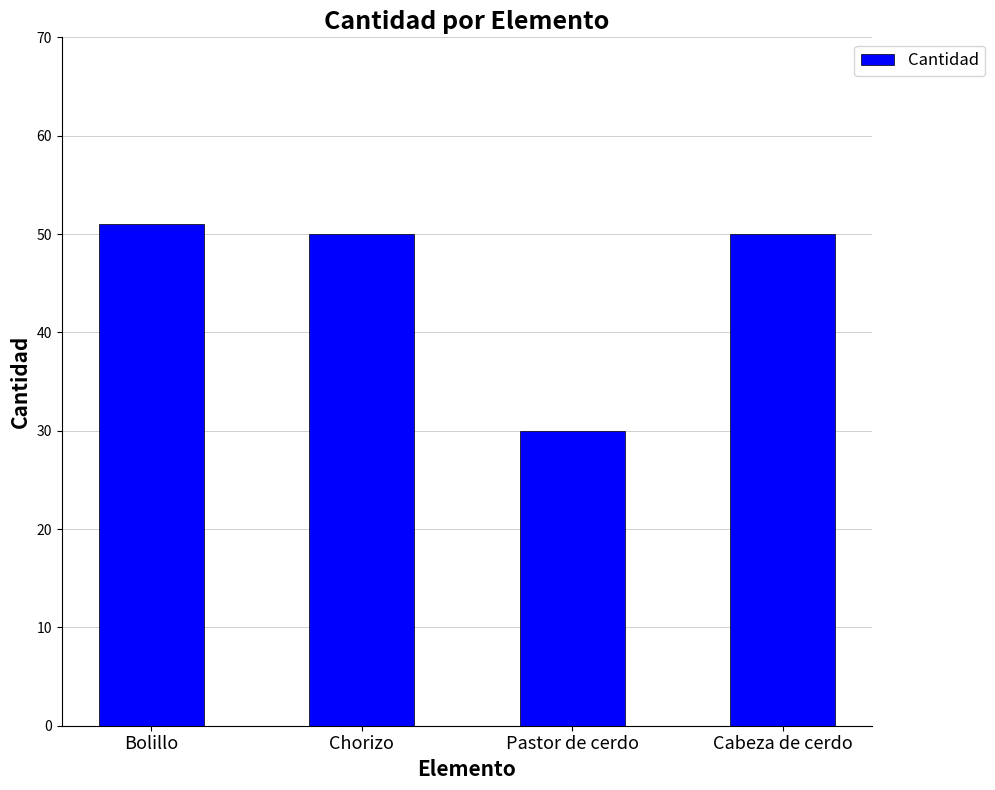

Which category has the highest value across all series?

Bolillo